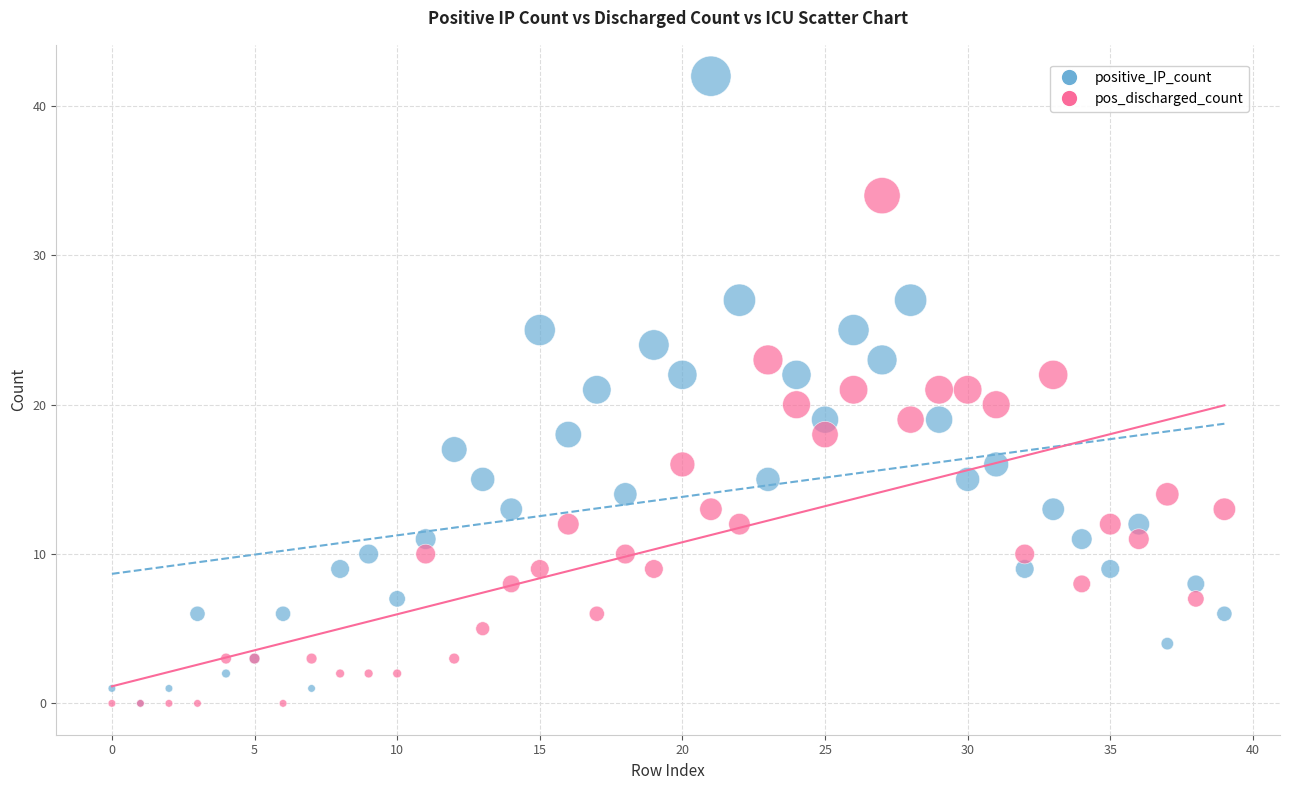

Which series has the widest spread of Y values?

positive_IP_count